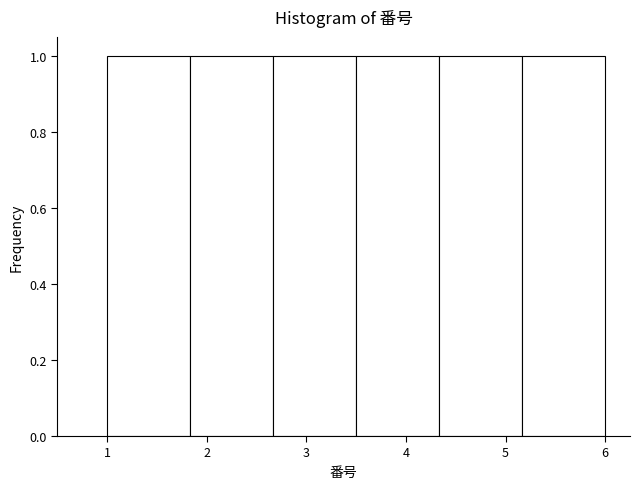

Reading left to right, list every bar in this chart as the range it spans on the x-axis followed by its height. Neither the bar edges nor the heights are printed on the chart, so give them approximately, as read against the axes.

1.0 to 1.8: 1
1.8 to 2.7: 1
2.7 to 3.5: 1
3.5 to 4.3: 1
4.3 to 5.2: 1
5.2 to 6.0: 1